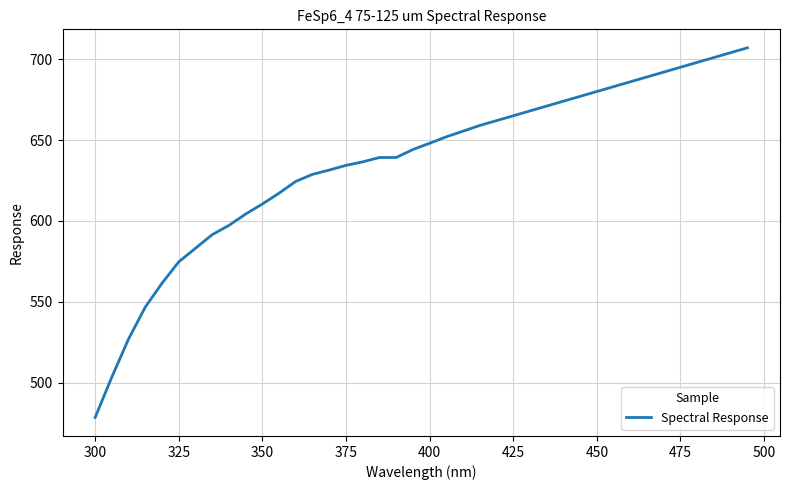

What is the difference between the maximum and minimum values?

228.5